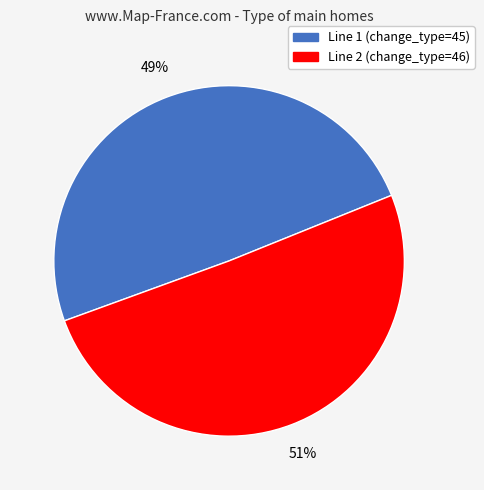

What is the majority slice?

Line 2 (change_type=46)